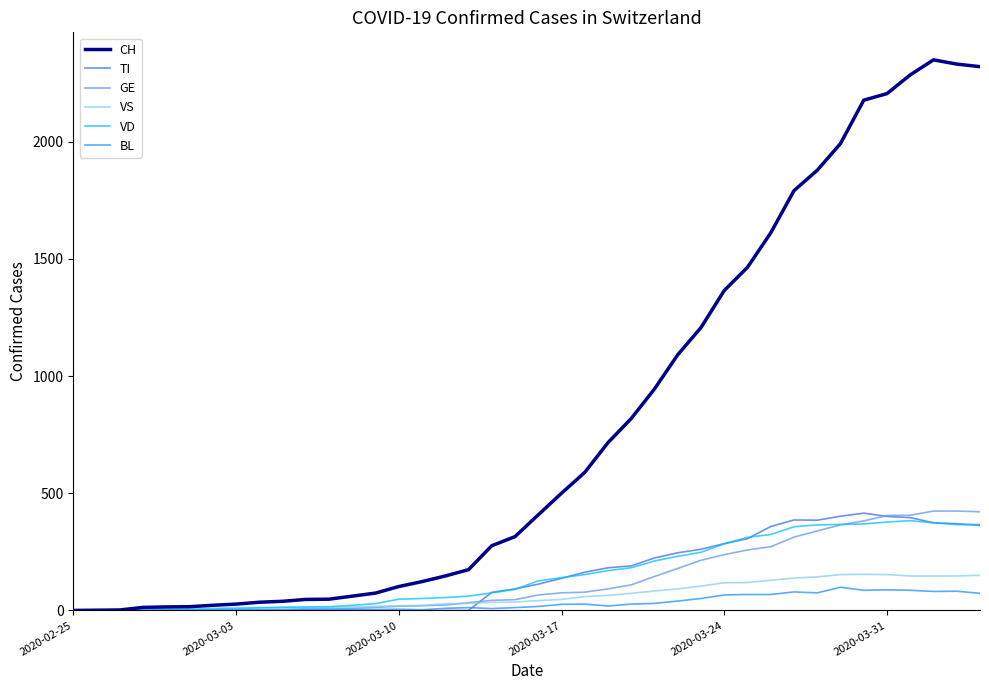

Which series has the widest spread of values?

CH